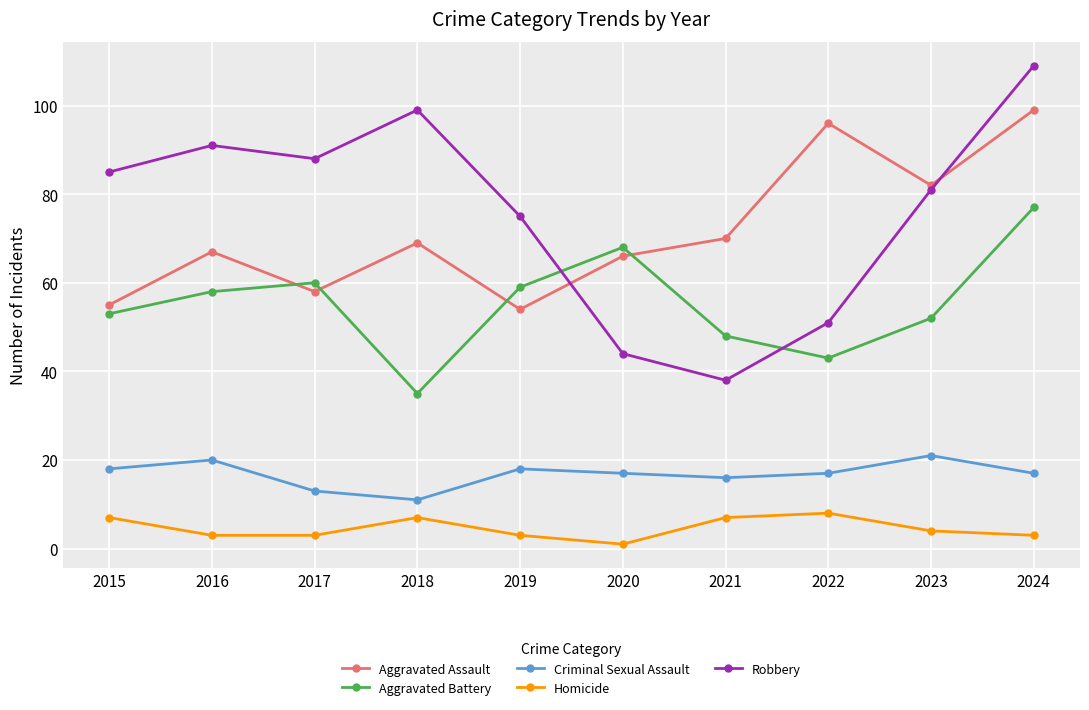

Rank the series at 2022 from lowest to highest value.

Homicide, Criminal Sexual Assault, Aggravated Battery, Robbery, Aggravated Assault